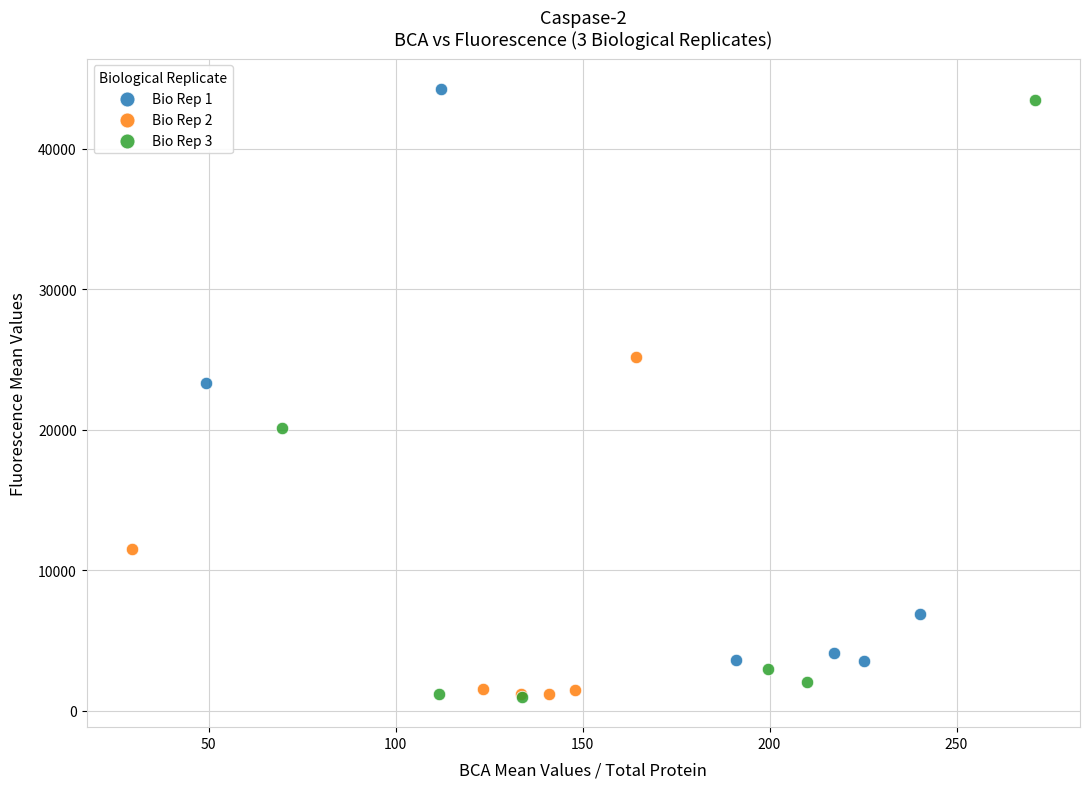

Which series has the largest Y range (max minus min)?

Bio Rep 3